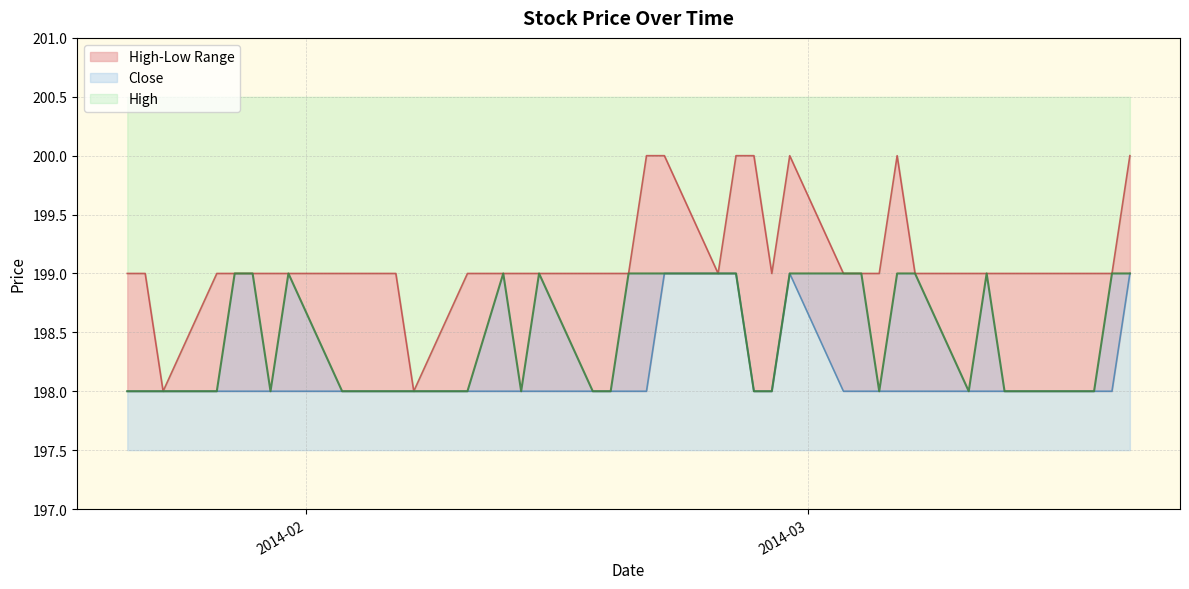

What is the average value of the Close series?

198